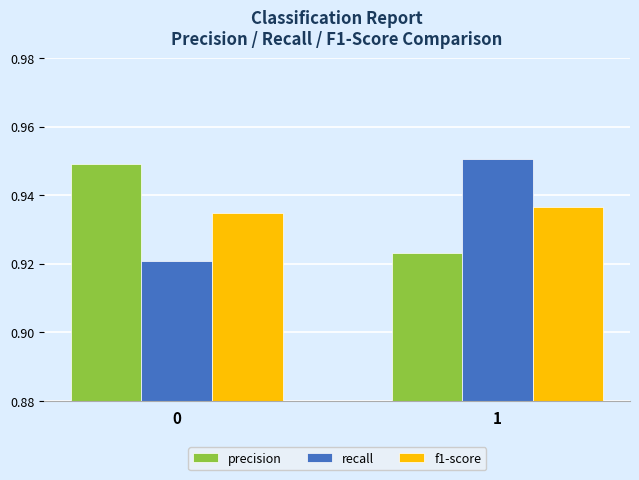

Rank the categories by recall value from highest to lowest.

1, 0